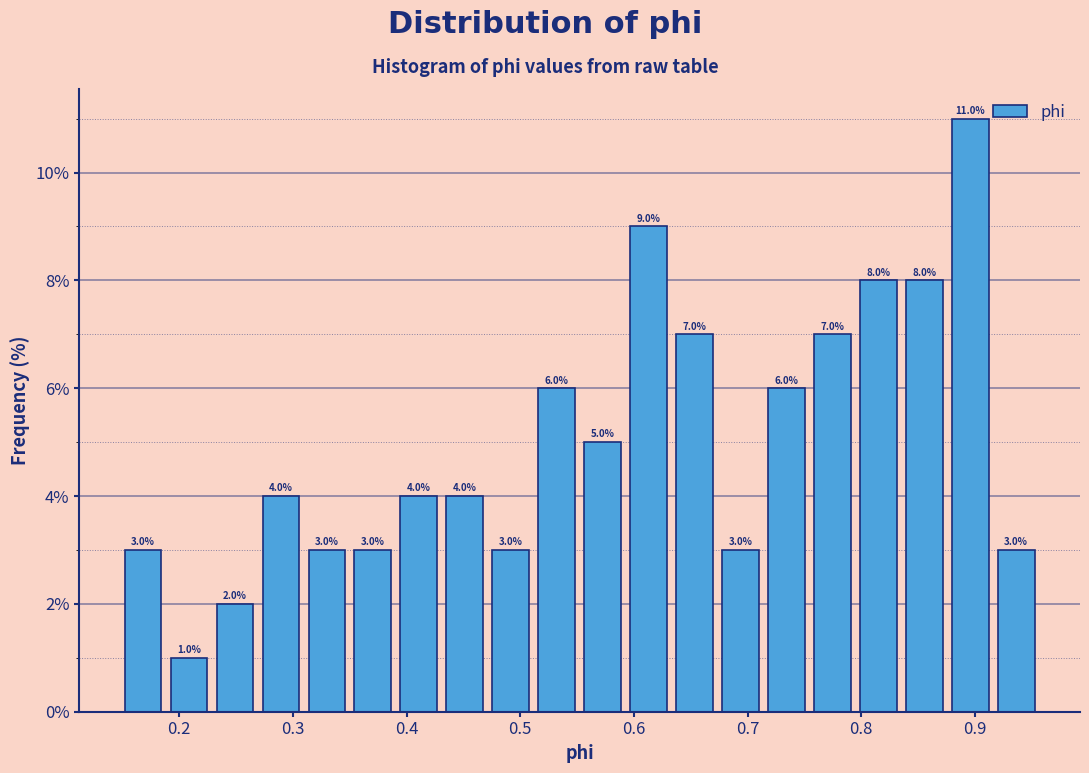

Reading left to right, list every bar in this chart as the range it spans on the x-axis followed by its height. The bar edges are not printed on the chart, so give them approximately, as read against the axis.

0.15 to 0.19: 3.0
0.19 to 0.23: 1.0
0.23 to 0.27: 2.0
0.27 to 0.31: 4.0
0.31 to 0.35: 3.0
0.35 to 0.39: 3.0
0.39 to 0.43: 4.0
0.43 to 0.47: 4.0
0.47 to 0.51: 3.0
0.51 to 0.55: 6.0
0.55 to 0.59: 5.0
0.59 to 0.63: 9.0
0.63 to 0.67: 7.0
0.67 to 0.71: 3.0
0.71 to 0.75: 6.0
0.75 to 0.79: 7.0
0.79 to 0.84: 8.0
0.84 to 0.88: 8.0
0.88 to 0.92: 11.0
0.92 to 0.96: 3.0